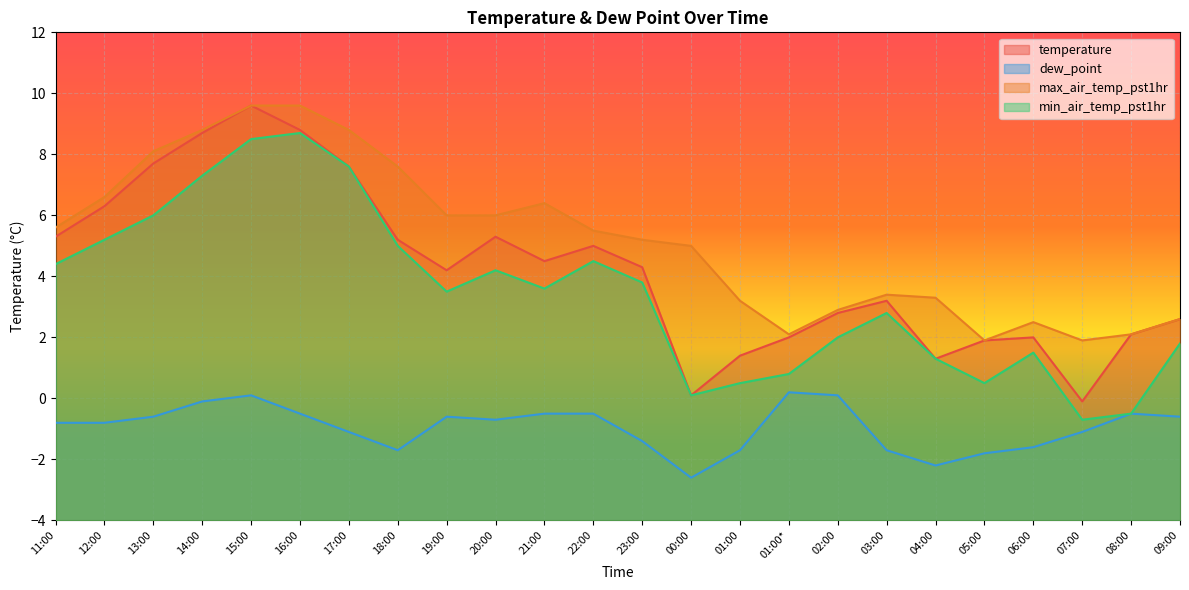

True or false: dew_point has a value of -0.6 at 19:00.

True